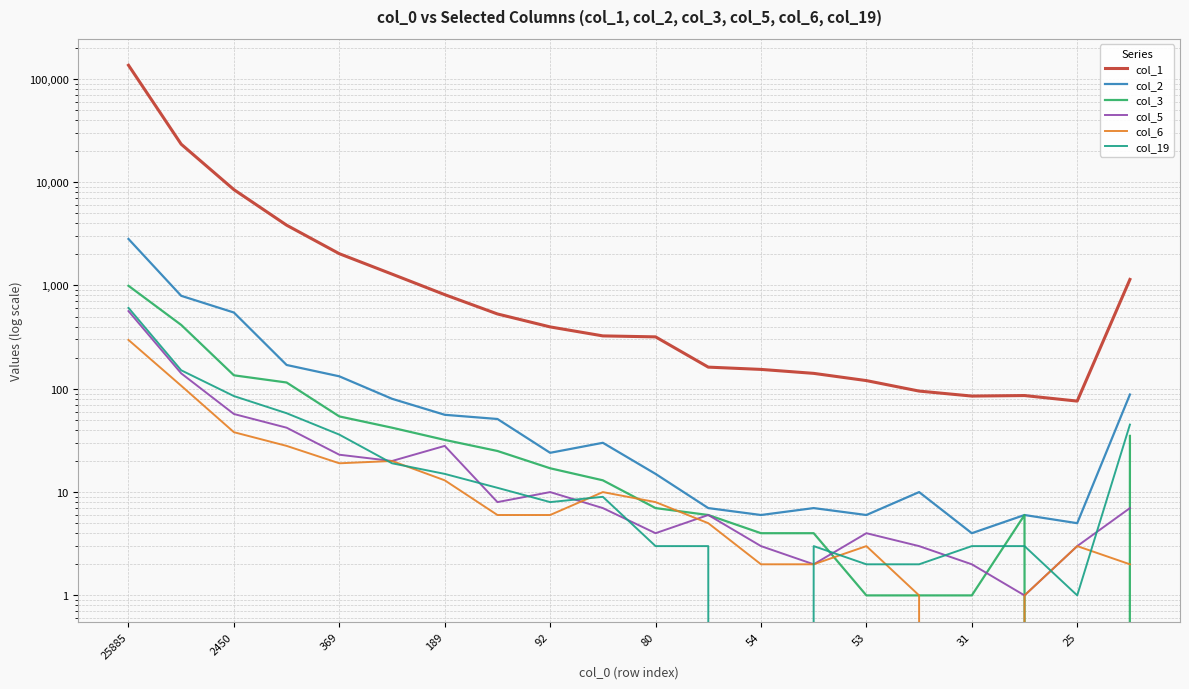

What are all the series names shown in the legend?

col_1, col_2, col_3, col_5, col_6, col_19